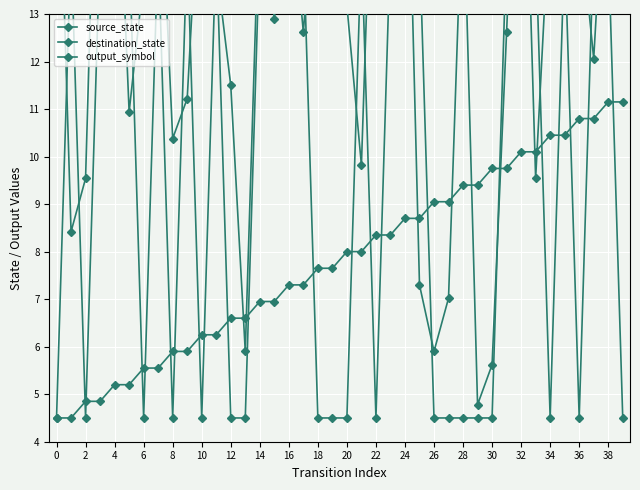

How many values in the output_symbol series are below 14?

19